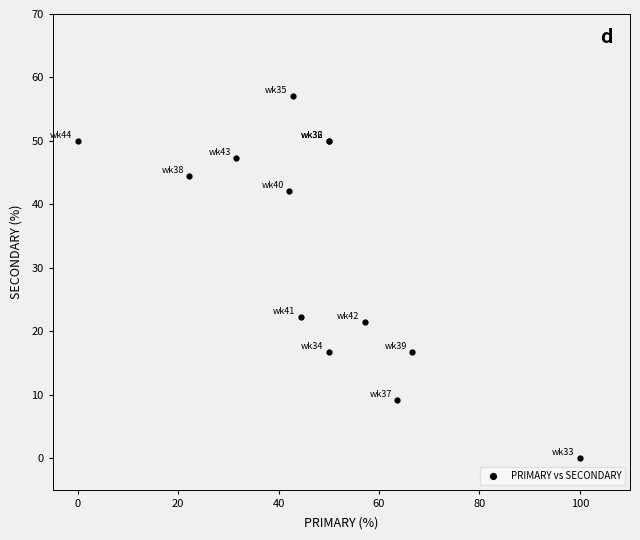

What Y value in the scatter plot is closest to 28?

22.2